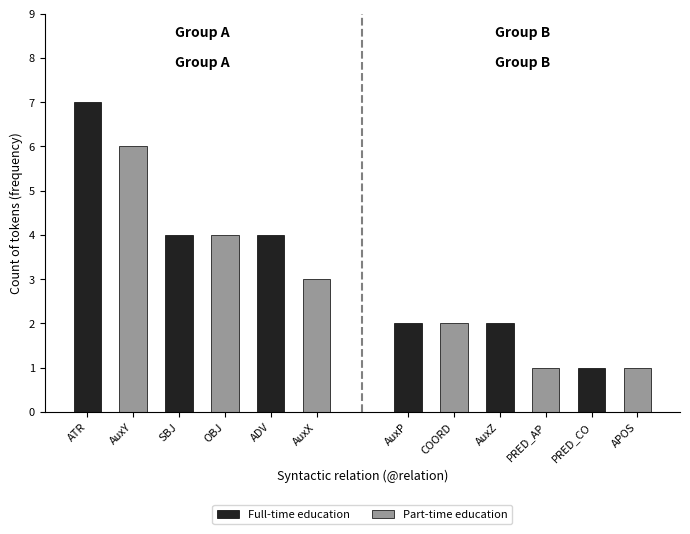

What is the maximum value shown in the chart?

7